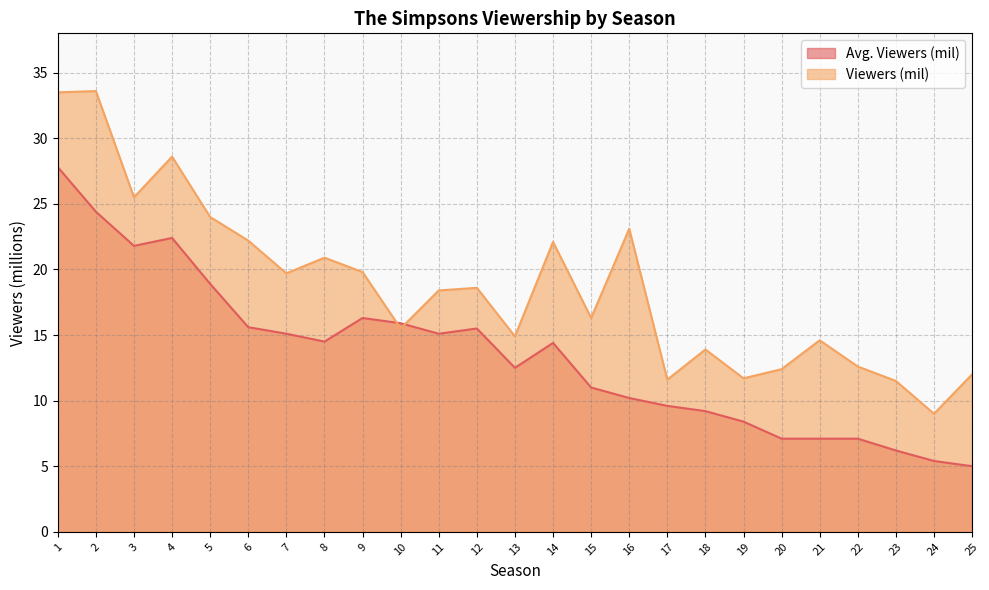

Reading left to right, list all the values displayed in this chart.

Avg. Viewers (mil): 1=27.8	2=24.4	3=21.8	4=22.4	5=18.9	6=15.6	7=15.1	8=14.5	9=16.3	10=15.9	11=15.1	12=15.5	13=12.5	14=14.4	15=11.0	16=10.2	17=9.6	18=9.2	19=8.4	20=7.1	21=7.1	22=7.1	23=6.2	24=5.4	25=5.0
Viewers (mil): 1=33.5	2=33.6	3=25.5	4=28.6	5=24.0	6=22.2	7=19.7	8=20.9	9=19.8	10=15.5	11=18.4	12=18.6	13=14.9	14=22.1	15=16.3	16=23.1	17=11.6	18=13.9	19=11.7	20=12.4	21=14.6	22=12.6	23=11.5	24=9.0	25=12.0